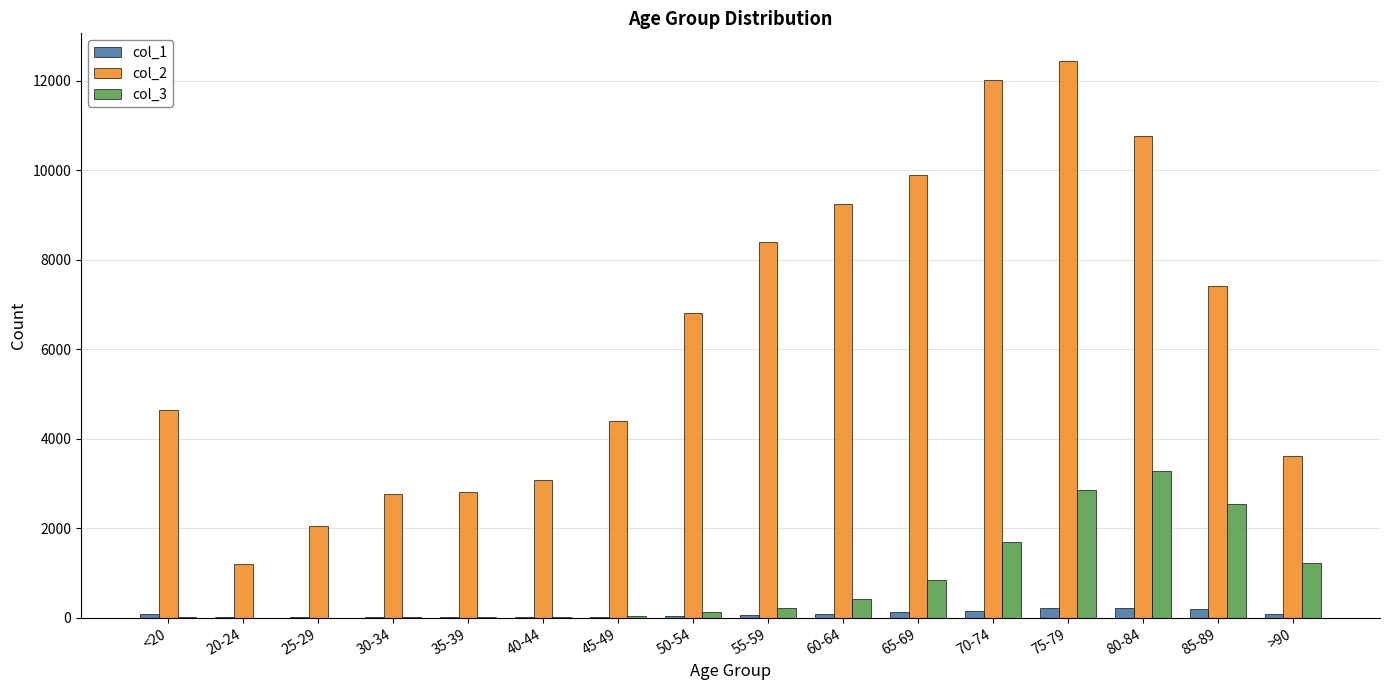

True or false: col_2 has a value of 3604 at >90.

True